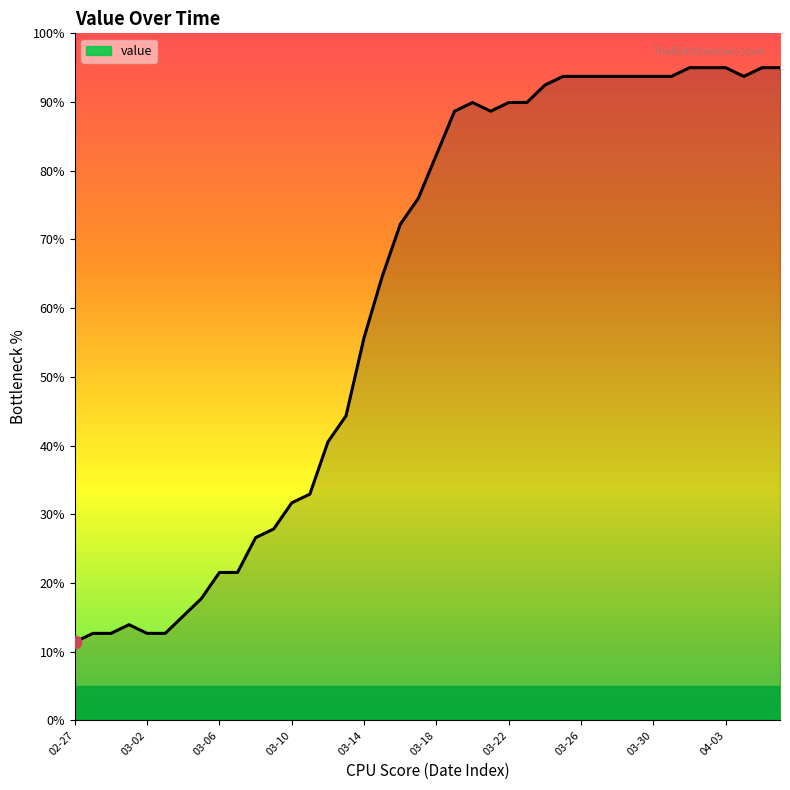

What is the maximum value shown in the chart?

95.0